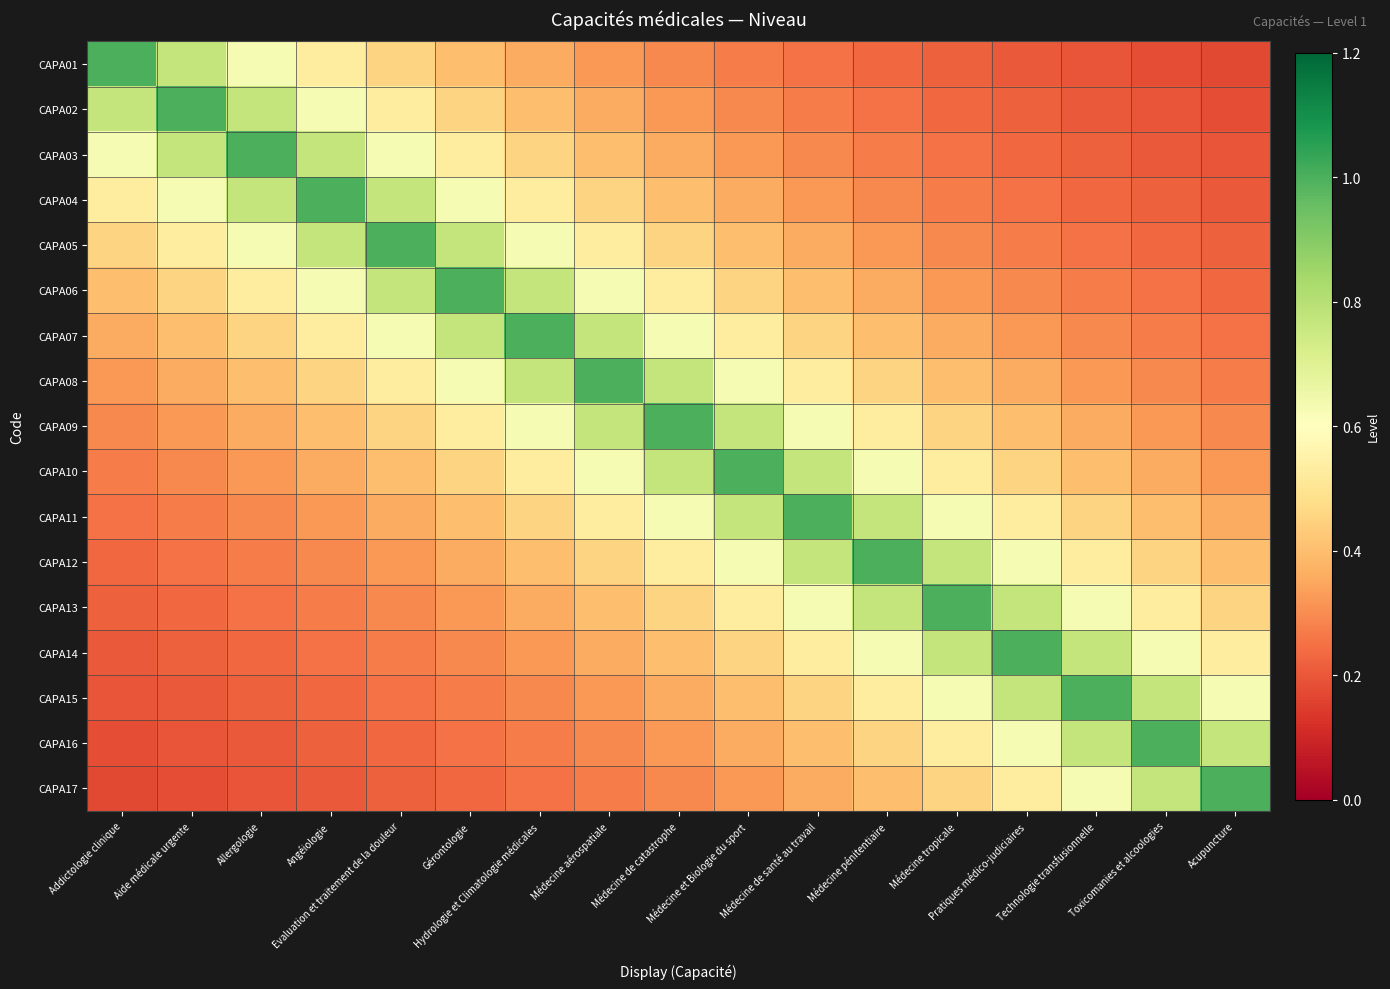

Reading right to left, list all the values displayed in this chart.

CAPA01: Acupuncture=0.2	Toxicomanies et alcoologies=0.2	Technologie transfusionnelle=0.2	Pratiques médico-judiciaires=0.2	Médecine tropicale=0.2	Médecine pénitentiaire=0.2	Médecine de santé au travail=0.2	Médecine et Biologie du sport=0.3	Médecine de catastrophe=0.3	Médecine aérospatiale=0.3	Hydrologie et Climatologie médicales=0.4	Gérontologie=0.4	Evaluation et traitement de la douleur=0.5	Angéiologie=0.5	Allergologie=0.6	Aide médicale urgente=0.8	Addictologie clinique=1.0
CAPA02: Acupuncture=0.2	Toxicomanies et alcoologies=0.2	Technologie transfusionnelle=0.2	Pratiques médico-judiciaires=0.2	Médecine tropicale=0.2	Médecine pénitentiaire=0.2	Médecine de santé au travail=0.3	Médecine et Biologie du sport=0.3	Médecine de catastrophe=0.3	Médecine aérospatiale=0.4	Hydrologie et Climatologie médicales=0.4	Gérontologie=0.5	Evaluation et traitement de la douleur=0.5	Angéiologie=0.6	Allergologie=0.8	Aide médicale urgente=1.0	Addictologie clinique=0.8
CAPA03: Acupuncture=0.2	Toxicomanies et alcoologies=0.2	Technologie transfusionnelle=0.2	Pratiques médico-judiciaires=0.2	Médecine tropicale=0.2	Médecine pénitentiaire=0.3	Médecine de santé au travail=0.3	Médecine et Biologie du sport=0.3	Médecine de catastrophe=0.4	Médecine aérospatiale=0.4	Hydrologie et Climatologie médicales=0.5	Gérontologie=0.5	Evaluation et traitement de la douleur=0.6	Angéiologie=0.8	Allergologie=1.0	Aide médicale urgente=0.8	Addictologie clinique=0.6
CAPA04: Acupuncture=0.2	Toxicomanies et alcoologies=0.2	Technologie transfusionnelle=0.2	Pratiques médico-judiciaires=0.2	Médecine tropicale=0.3	Médecine pénitentiaire=0.3	Médecine de santé au travail=0.3	Médecine et Biologie du sport=0.4	Médecine de catastrophe=0.4	Médecine aérospatiale=0.5	Hydrologie et Climatologie médicales=0.5	Gérontologie=0.6	Evaluation et traitement de la douleur=0.8	Angéiologie=1.0	Allergologie=0.8	Aide médicale urgente=0.6	Addictologie clinique=0.5
CAPA05: Acupuncture=0.2	Toxicomanies et alcoologies=0.2	Technologie transfusionnelle=0.2	Pratiques médico-judiciaires=0.3	Médecine tropicale=0.3	Médecine pénitentiaire=0.3	Médecine de santé au travail=0.4	Médecine et Biologie du sport=0.4	Médecine de catastrophe=0.5	Médecine aérospatiale=0.5	Hydrologie et Climatologie médicales=0.6	Gérontologie=0.8	Evaluation et traitement de la douleur=1.0	Angéiologie=0.8	Allergologie=0.6	Aide médicale urgente=0.5	Addictologie clinique=0.5
CAPA06: Acupuncture=0.2	Toxicomanies et alcoologies=0.2	Technologie transfusionnelle=0.3	Pratiques médico-judiciaires=0.3	Médecine tropicale=0.3	Médecine pénitentiaire=0.4	Médecine de santé au travail=0.4	Médecine et Biologie du sport=0.5	Médecine de catastrophe=0.5	Médecine aérospatiale=0.6	Hydrologie et Climatologie médicales=0.8	Gérontologie=1.0	Evaluation et traitement de la douleur=0.8	Angéiologie=0.6	Allergologie=0.5	Aide médicale urgente=0.5	Addictologie clinique=0.4
CAPA07: Acupuncture=0.2	Toxicomanies et alcoologies=0.3	Technologie transfusionnelle=0.3	Pratiques médico-judiciaires=0.3	Médecine tropicale=0.4	Médecine pénitentiaire=0.4	Médecine de santé au travail=0.5	Médecine et Biologie du sport=0.5	Médecine de catastrophe=0.6	Médecine aérospatiale=0.8	Hydrologie et Climatologie médicales=1.0	Gérontologie=0.8	Evaluation et traitement de la douleur=0.6	Angéiologie=0.5	Allergologie=0.5	Aide médicale urgente=0.4	Addictologie clinique=0.4
CAPA08: Acupuncture=0.3	Toxicomanies et alcoologies=0.3	Technologie transfusionnelle=0.3	Pratiques médico-judiciaires=0.4	Médecine tropicale=0.4	Médecine pénitentiaire=0.5	Médecine de santé au travail=0.5	Médecine et Biologie du sport=0.6	Médecine de catastrophe=0.8	Médecine aérospatiale=1.0	Hydrologie et Climatologie médicales=0.8	Gérontologie=0.6	Evaluation et traitement de la douleur=0.5	Angéiologie=0.5	Allergologie=0.4	Aide médicale urgente=0.4	Addictologie clinique=0.3
CAPA09: Acupuncture=0.3	Toxicomanies et alcoologies=0.3	Technologie transfusionnelle=0.4	Pratiques médico-judiciaires=0.4	Médecine tropicale=0.5	Médecine pénitentiaire=0.5	Médecine de santé au travail=0.6	Médecine et Biologie du sport=0.8	Médecine de catastrophe=1.0	Médecine aérospatiale=0.8	Hydrologie et Climatologie médicales=0.6	Gérontologie=0.5	Evaluation et traitement de la douleur=0.5	Angéiologie=0.4	Allergologie=0.4	Aide médicale urgente=0.3	Addictologie clinique=0.3
CAPA10: Acupuncture=0.3	Toxicomanies et alcoologies=0.4	Technologie transfusionnelle=0.4	Pratiques médico-judiciaires=0.5	Médecine tropicale=0.5	Médecine pénitentiaire=0.6	Médecine de santé au travail=0.8	Médecine et Biologie du sport=1.0	Médecine de catastrophe=0.8	Médecine aérospatiale=0.6	Hydrologie et Climatologie médicales=0.5	Gérontologie=0.5	Evaluation et traitement de la douleur=0.4	Angéiologie=0.4	Allergologie=0.3	Aide médicale urgente=0.3	Addictologie clinique=0.3
CAPA11: Acupuncture=0.4	Toxicomanies et alcoologies=0.4	Technologie transfusionnelle=0.5	Pratiques médico-judiciaires=0.5	Médecine tropicale=0.6	Médecine pénitentiaire=0.8	Médecine de santé au travail=1.0	Médecine et Biologie du sport=0.8	Médecine de catastrophe=0.6	Médecine aérospatiale=0.5	Hydrologie et Climatologie médicales=0.5	Gérontologie=0.4	Evaluation et traitement de la douleur=0.4	Angéiologie=0.3	Allergologie=0.3	Aide médicale urgente=0.3	Addictologie clinique=0.2
CAPA12: Acupuncture=0.4	Toxicomanies et alcoologies=0.5	Technologie transfusionnelle=0.5	Pratiques médico-judiciaires=0.6	Médecine tropicale=0.8	Médecine pénitentiaire=1.0	Médecine de santé au travail=0.8	Médecine et Biologie du sport=0.6	Médecine de catastrophe=0.5	Médecine aérospatiale=0.5	Hydrologie et Climatologie médicales=0.4	Gérontologie=0.4	Evaluation et traitement de la douleur=0.3	Angéiologie=0.3	Allergologie=0.3	Aide médicale urgente=0.2	Addictologie clinique=0.2
CAPA13: Acupuncture=0.5	Toxicomanies et alcoologies=0.5	Technologie transfusionnelle=0.6	Pratiques médico-judiciaires=0.8	Médecine tropicale=1.0	Médecine pénitentiaire=0.8	Médecine de santé au travail=0.6	Médecine et Biologie du sport=0.5	Médecine de catastrophe=0.5	Médecine aérospatiale=0.4	Hydrologie et Climatologie médicales=0.4	Gérontologie=0.3	Evaluation et traitement de la douleur=0.3	Angéiologie=0.3	Allergologie=0.2	Aide médicale urgente=0.2	Addictologie clinique=0.2
CAPA14: Acupuncture=0.5	Toxicomanies et alcoologies=0.6	Technologie transfusionnelle=0.8	Pratiques médico-judiciaires=1.0	Médecine tropicale=0.8	Médecine pénitentiaire=0.6	Médecine de santé au travail=0.5	Médecine et Biologie du sport=0.5	Médecine de catastrophe=0.4	Médecine aérospatiale=0.4	Hydrologie et Climatologie médicales=0.3	Gérontologie=0.3	Evaluation et traitement de la douleur=0.3	Angéiologie=0.2	Allergologie=0.2	Aide médicale urgente=0.2	Addictologie clinique=0.2
CAPA15: Acupuncture=0.6	Toxicomanies et alcoologies=0.8	Technologie transfusionnelle=1.0	Pratiques médico-judiciaires=0.8	Médecine tropicale=0.6	Médecine pénitentiaire=0.5	Médecine de santé au travail=0.5	Médecine et Biologie du sport=0.4	Médecine de catastrophe=0.4	Médecine aérospatiale=0.3	Hydrologie et Climatologie médicales=0.3	Gérontologie=0.3	Evaluation et traitement de la douleur=0.2	Angéiologie=0.2	Allergologie=0.2	Aide médicale urgente=0.2	Addictologie clinique=0.2
CAPA16: Acupuncture=0.8	Toxicomanies et alcoologies=1.0	Technologie transfusionnelle=0.8	Pratiques médico-judiciaires=0.6	Médecine tropicale=0.5	Médecine pénitentiaire=0.5	Médecine de santé au travail=0.4	Médecine et Biologie du sport=0.4	Médecine de catastrophe=0.3	Médecine aérospatiale=0.3	Hydrologie et Climatologie médicales=0.3	Gérontologie=0.2	Evaluation et traitement de la douleur=0.2	Angéiologie=0.2	Allergologie=0.2	Aide médicale urgente=0.2	Addictologie clinique=0.2
CAPA17: Acupuncture=1.0	Toxicomanies et alcoologies=0.8	Technologie transfusionnelle=0.6	Pratiques médico-judiciaires=0.5	Médecine tropicale=0.5	Médecine pénitentiaire=0.4	Médecine de santé au travail=0.4	Médecine et Biologie du sport=0.3	Médecine de catastrophe=0.3	Médecine aérospatiale=0.3	Hydrologie et Climatologie médicales=0.2	Gérontologie=0.2	Evaluation et traitement de la douleur=0.2	Angéiologie=0.2	Allergologie=0.2	Aide médicale urgente=0.2	Addictologie clinique=0.2